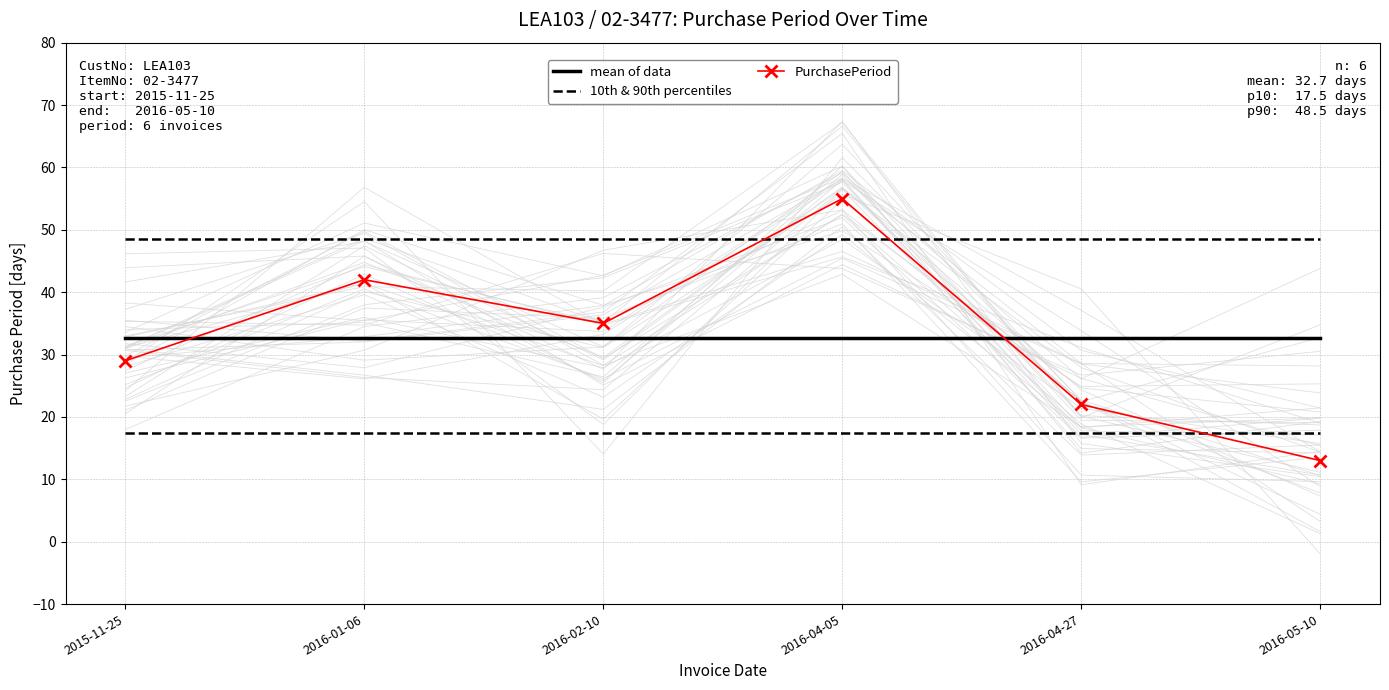

Rank the series by their maximum value, from lowest to highest.

10th & 90th percentiles, mean of data, PurchasePeriod